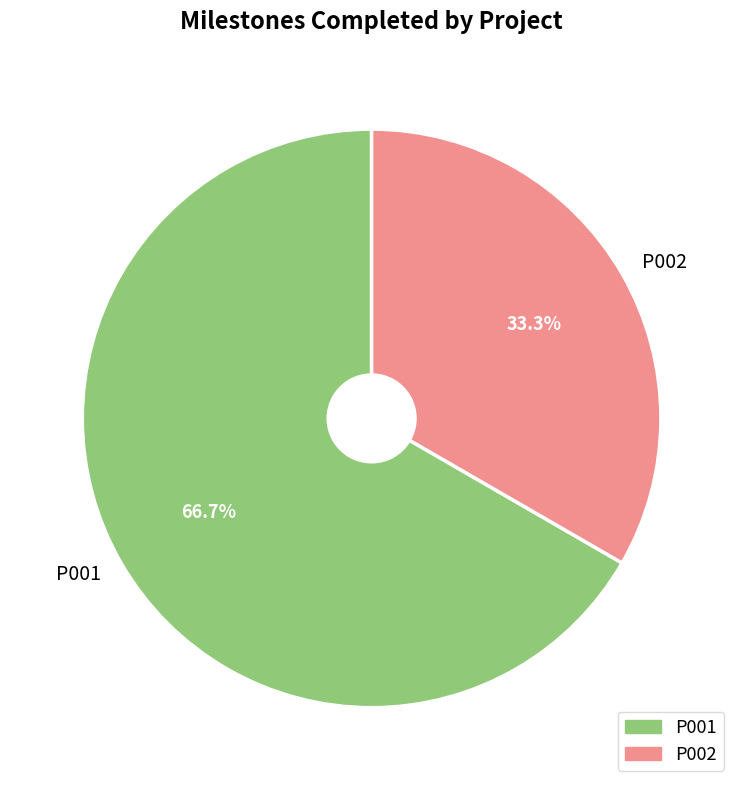

True or false: P002 accounts for 23% of the total.

False